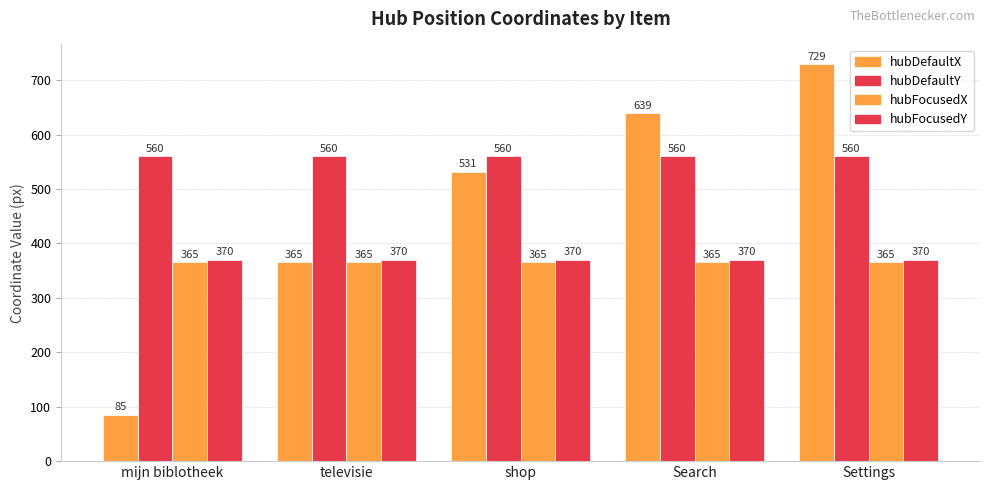

What is the spread (max minus min) of values at televisie?

195